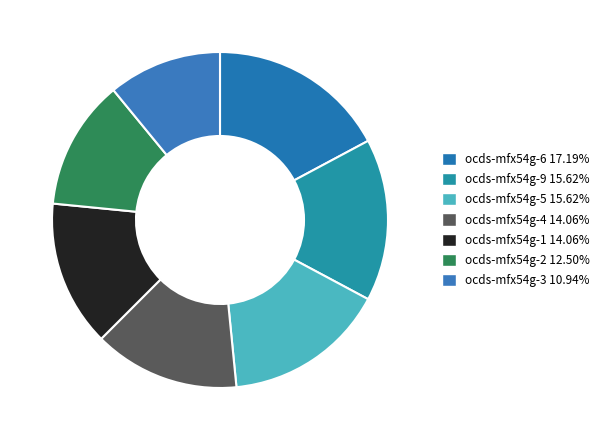

How many slices are in this pie chart?

7